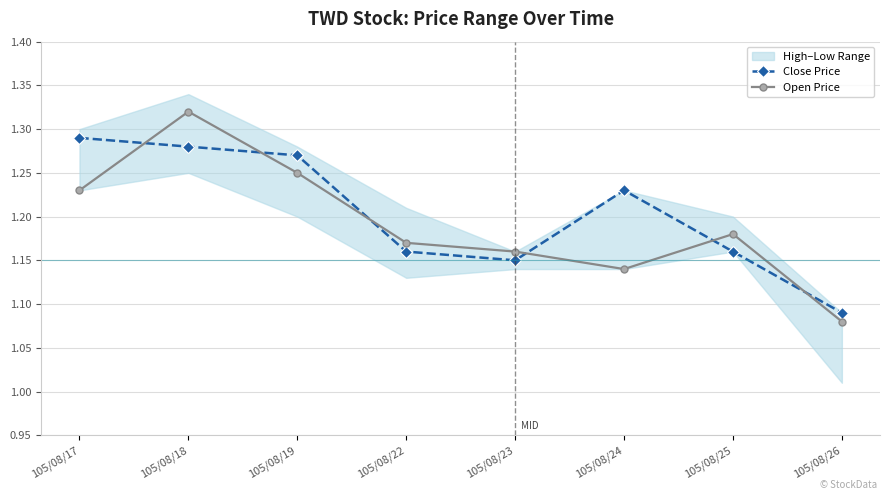

How many lines are shown in the chart?

2